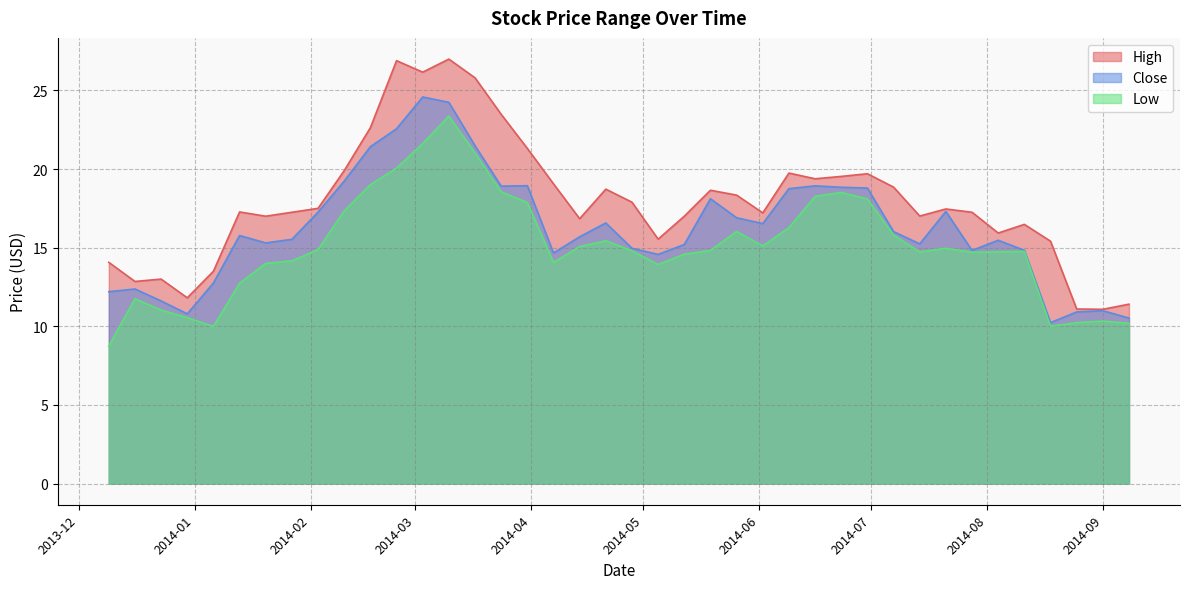

Is the value of Close at 2014-08-25 greater than the value of Low at 2014-02-24?

No